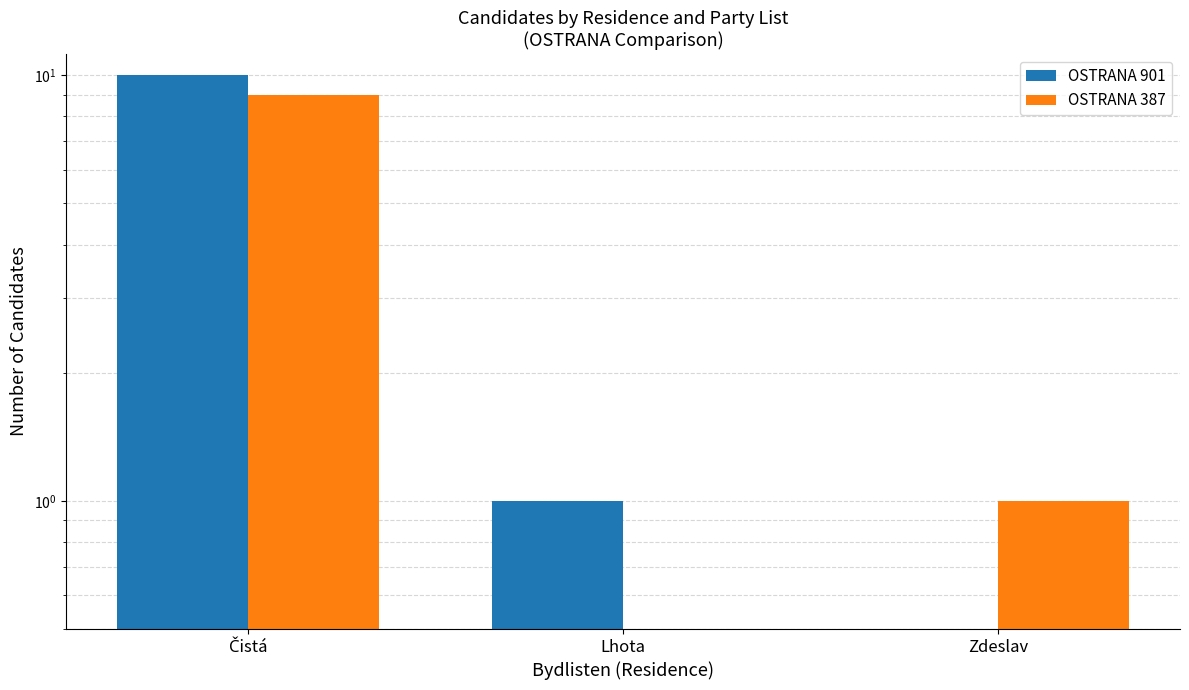

How many distinct data groups are displayed?

2